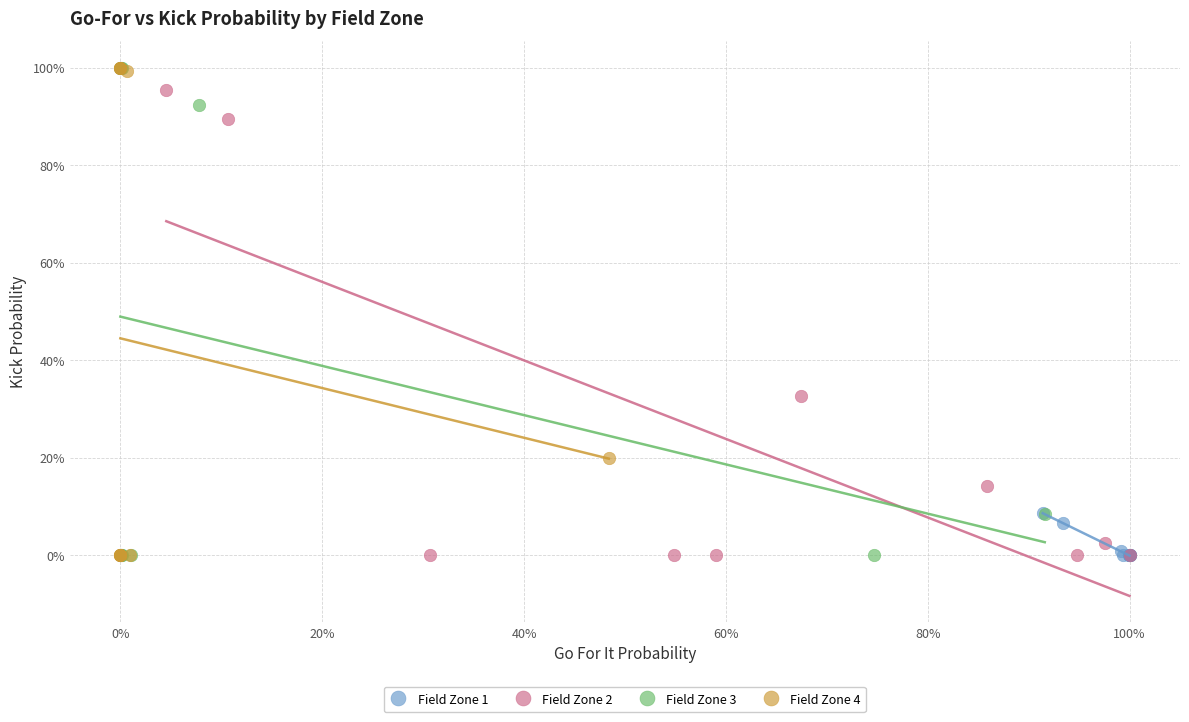

What are all the series names shown in the legend?

Field Zone 1, Field Zone 2, Field Zone 3, Field Zone 4